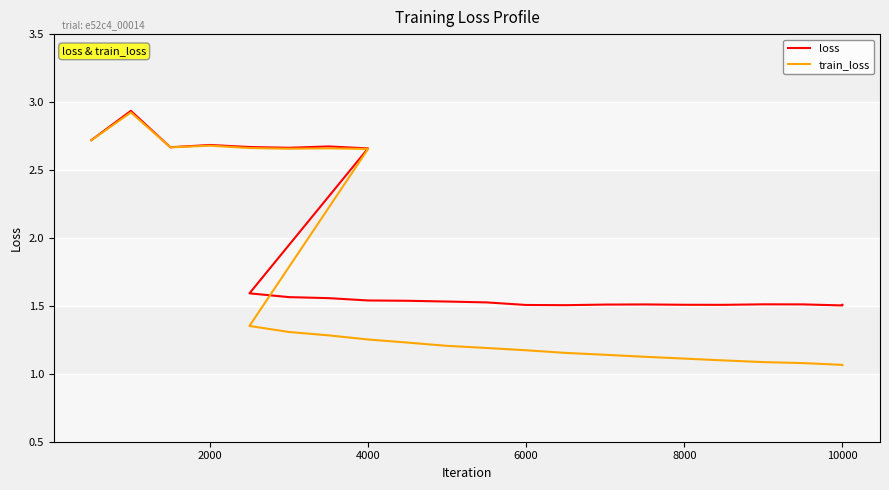

What is the maximum value for loss?

2.9